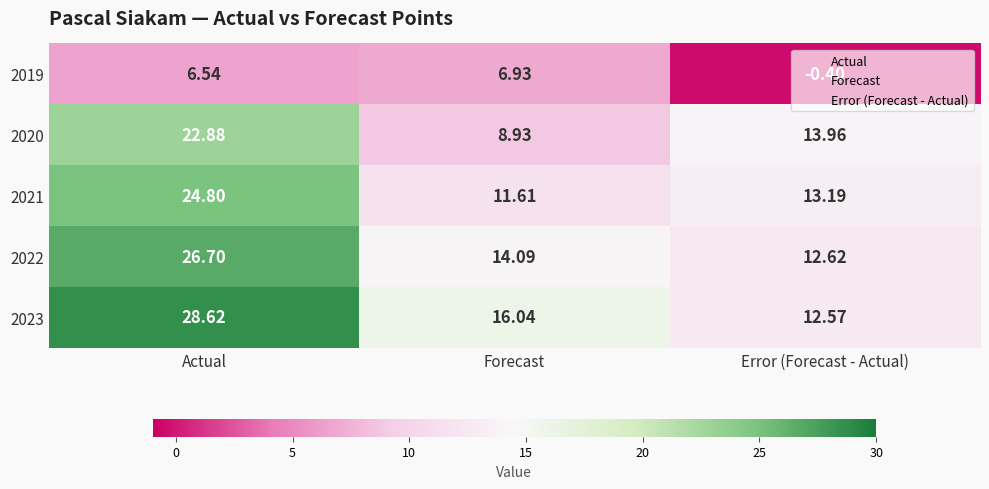

At which category is the sum across all series the highest?

Actual